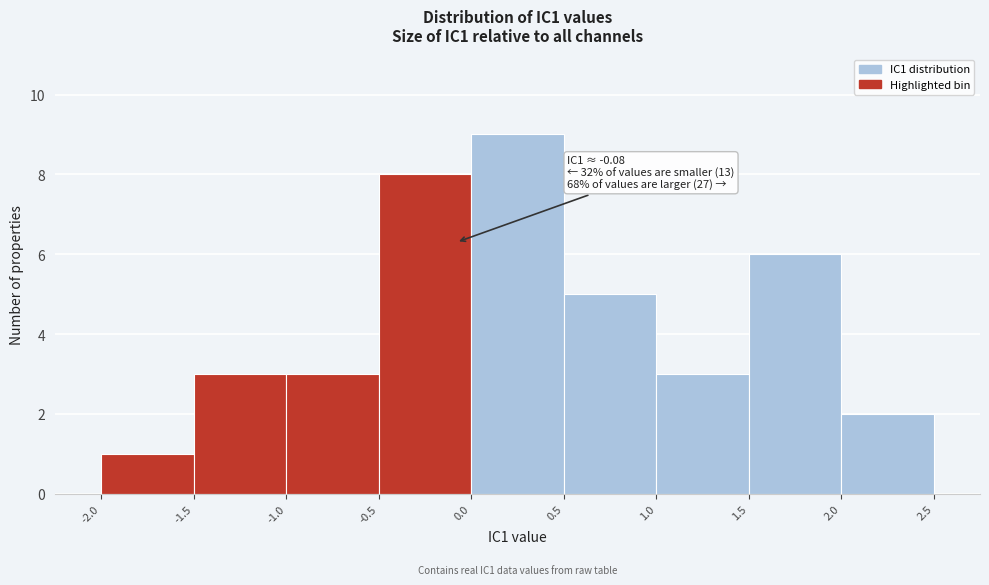

Which range on the x-axis has the tallest bar?

0.0 to 0.5